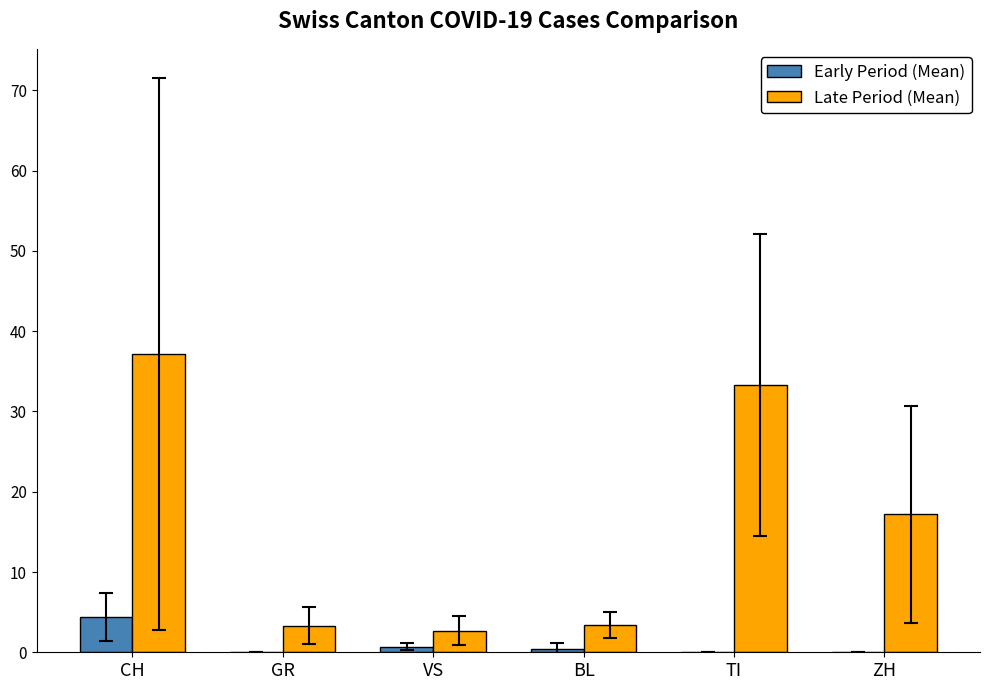

Which series has the largest total across all categories?

Late Period (Mean)